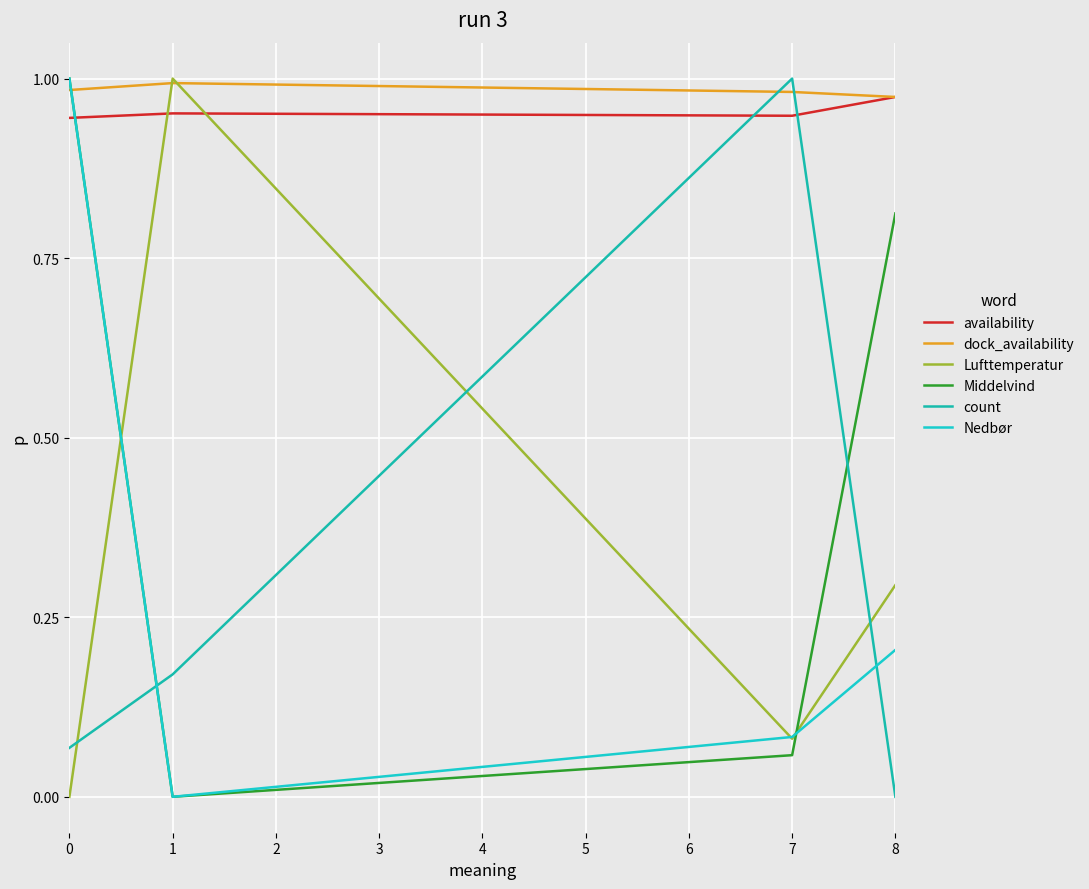

How many values in Nedbør are above zero?

3